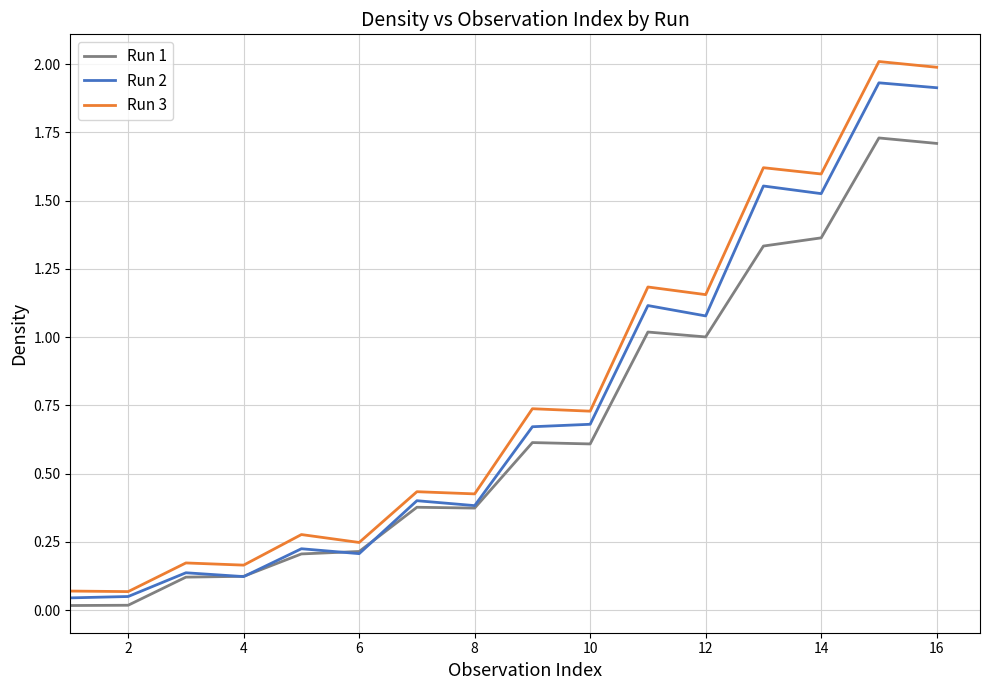

What is the average value of the Run 3 series?

0.8